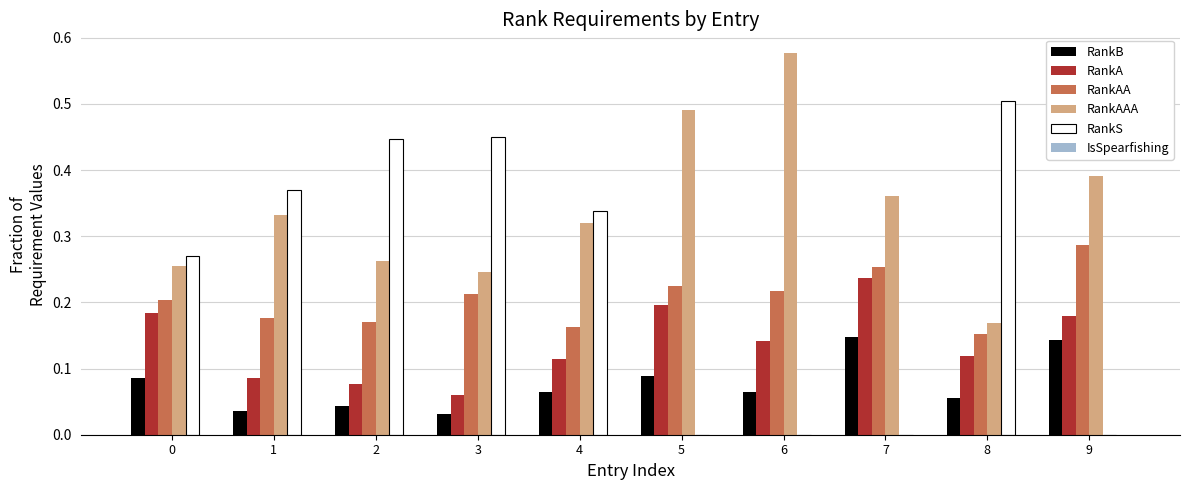

At which label does RankS reach its peak?

8